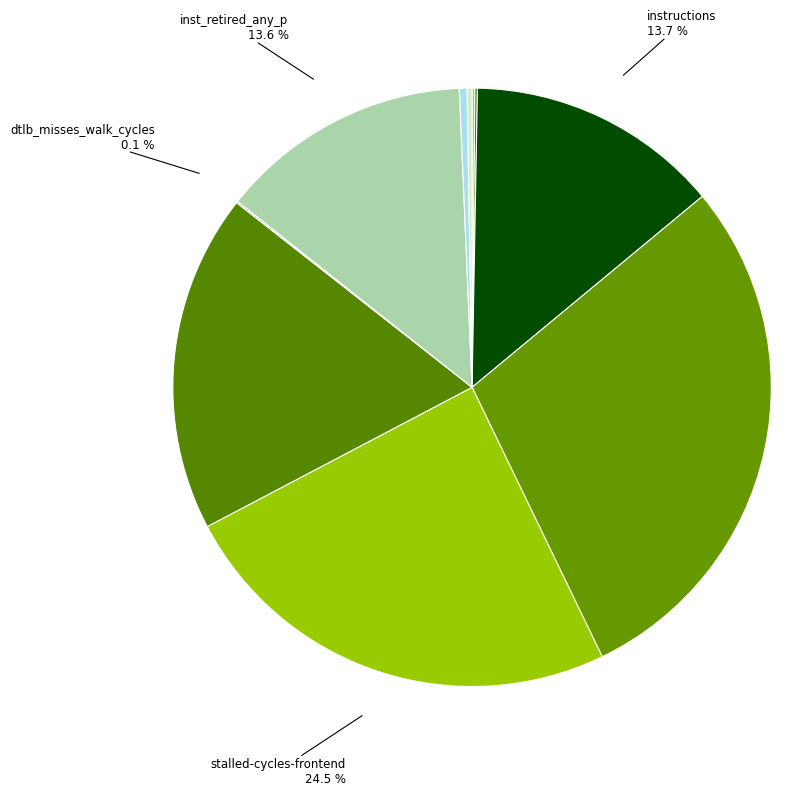

Between cycles and stalled-cycles-frontend, which is larger?

cycles